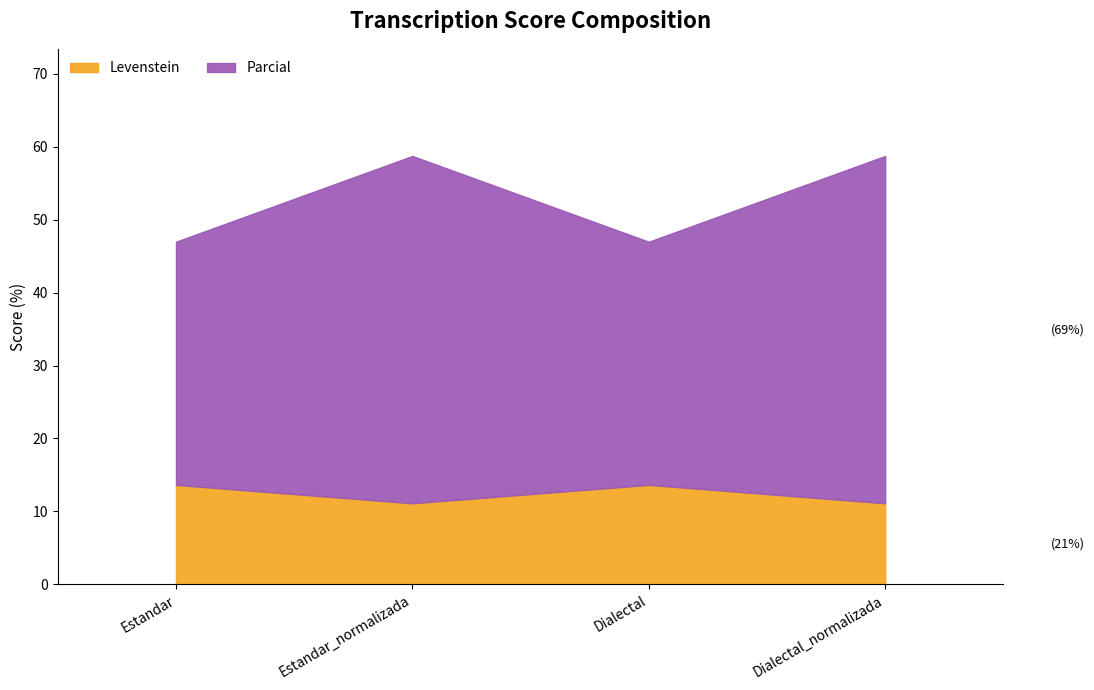

What value does the Parcial series have at Estandar?

33.3